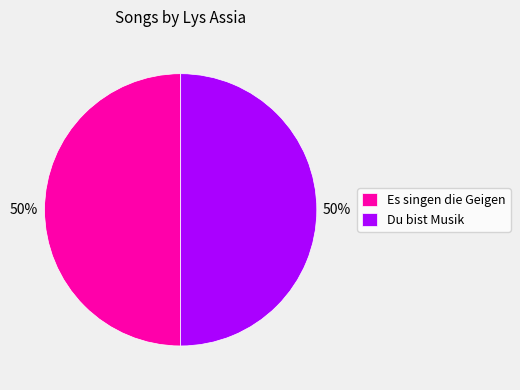

How many segments does this pie chart have?

2